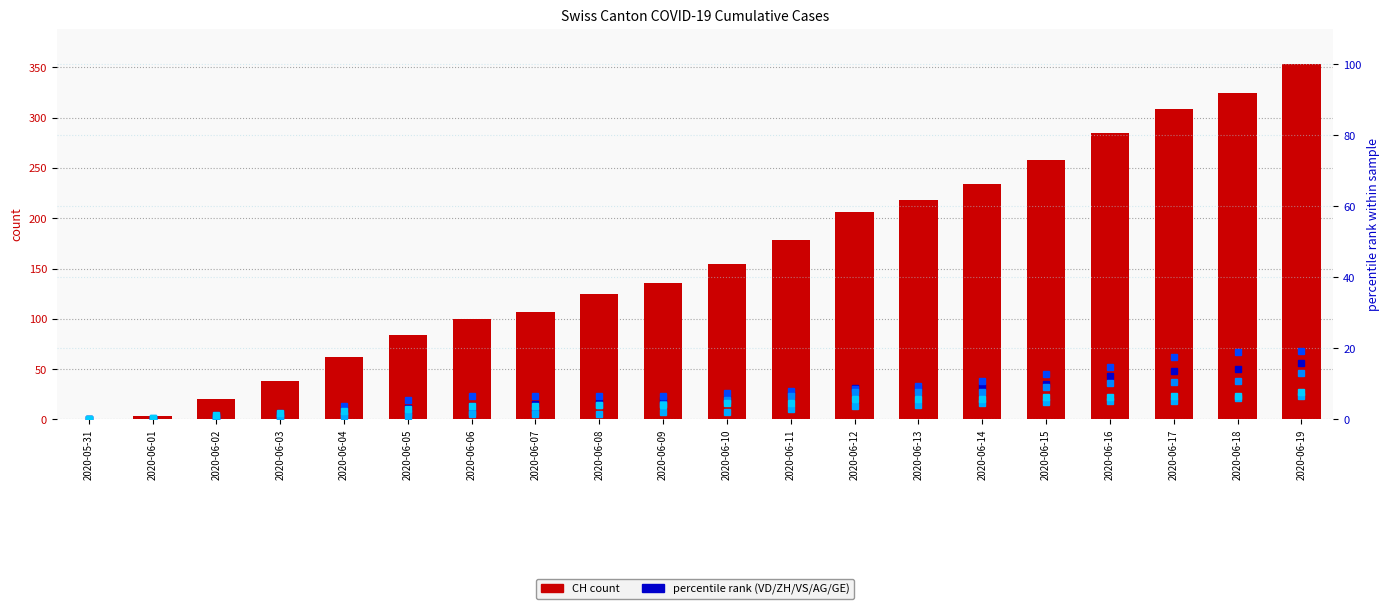

Between 2020-06-04 and 2020-06-07, which series saw the biggest shift?

CH (count)